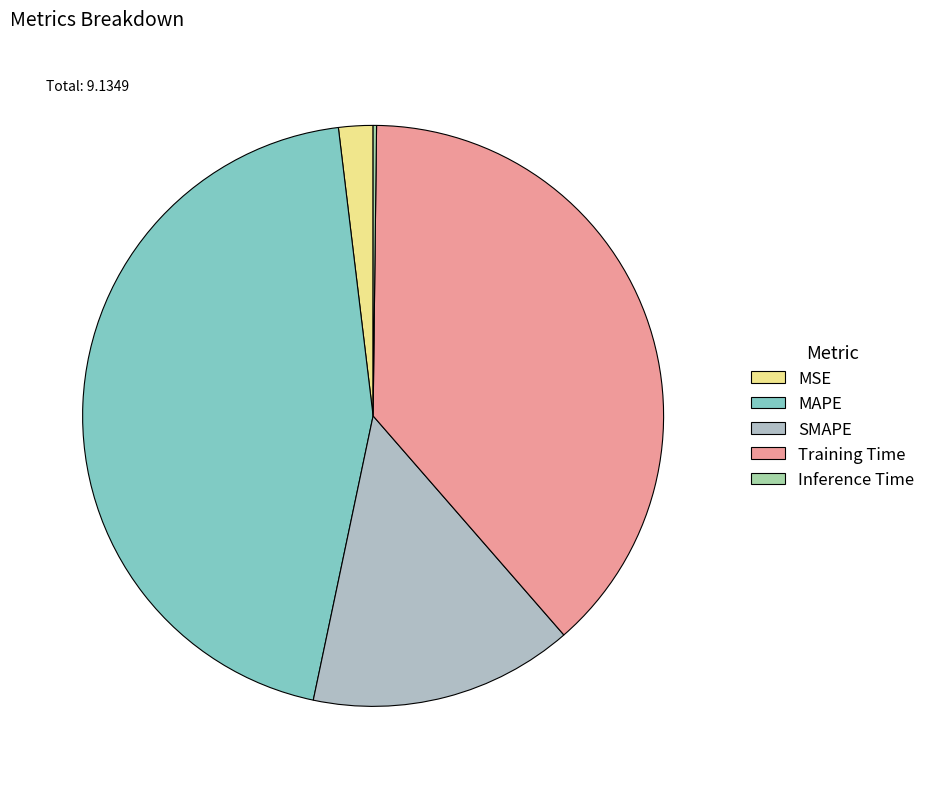

To the nearest percent, what percentage of the pie is MSE?

2%